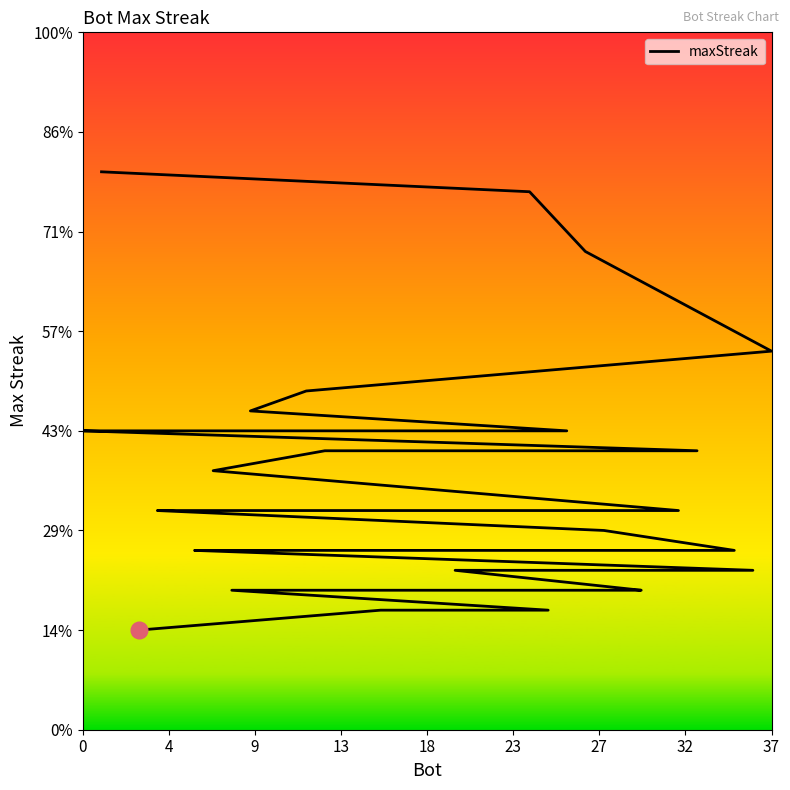

What is the value of the 38th point from the left?

15